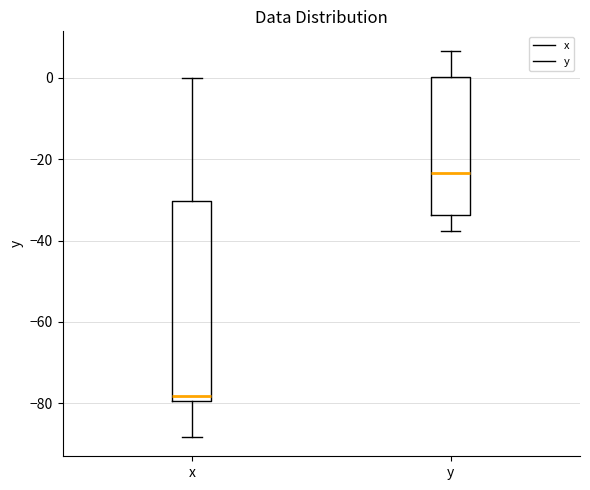

Which box has the highest median line?

y